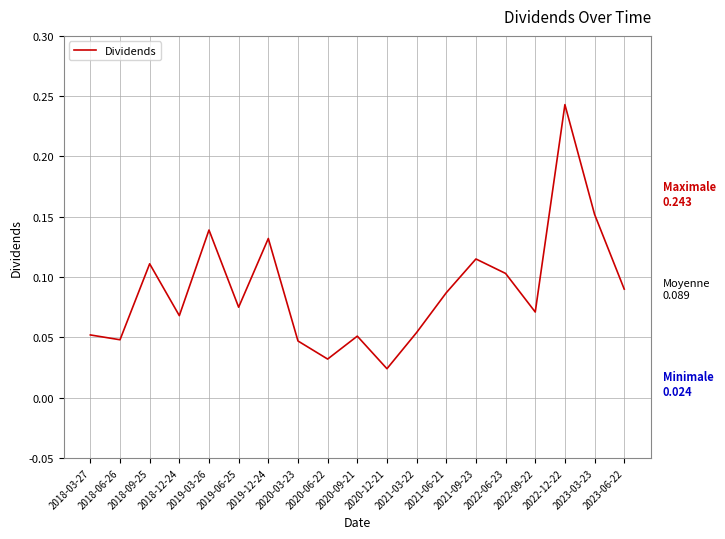

How many points are lower than both their immediate neighbors (excluding endpoints)?

6